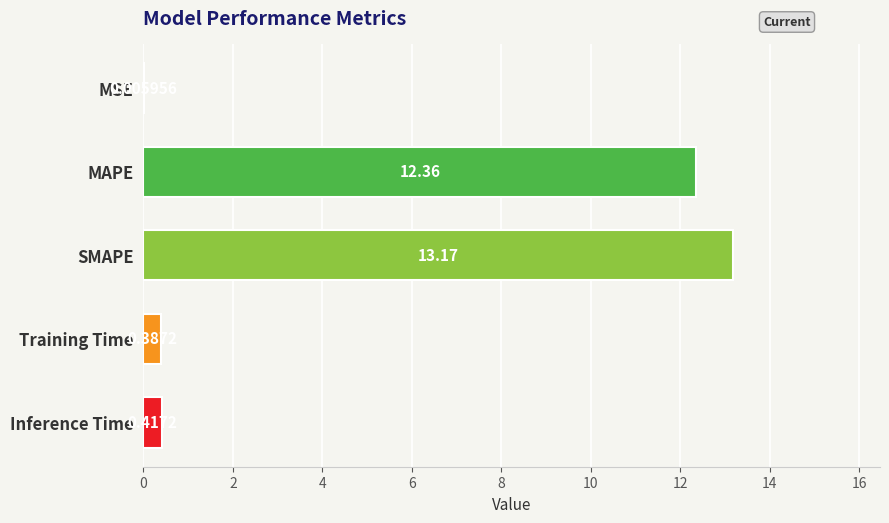

Count the number of data series in this chart.

1